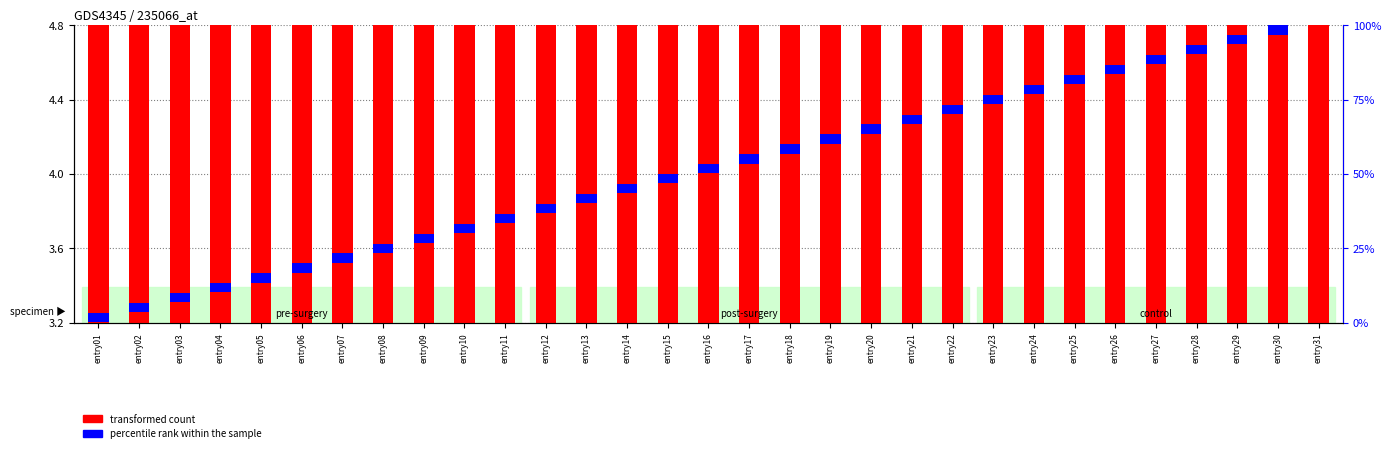

What are all the series names shown in the legend?

transformed count, percentile rank within the sample